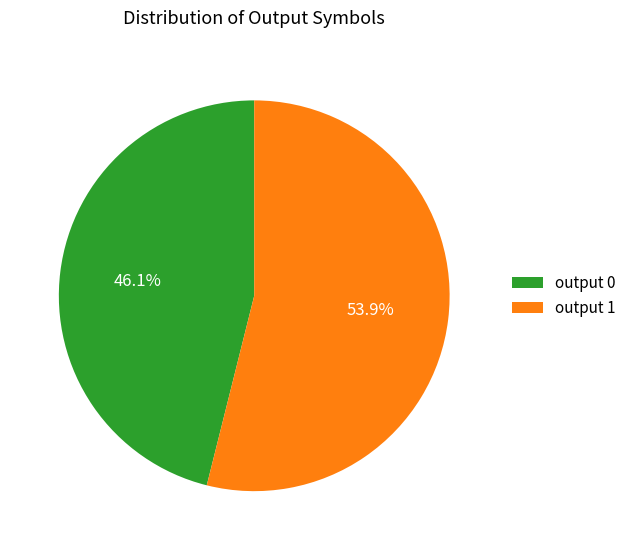

Rank the categories by value from highest to lowest.

output 1, output 0